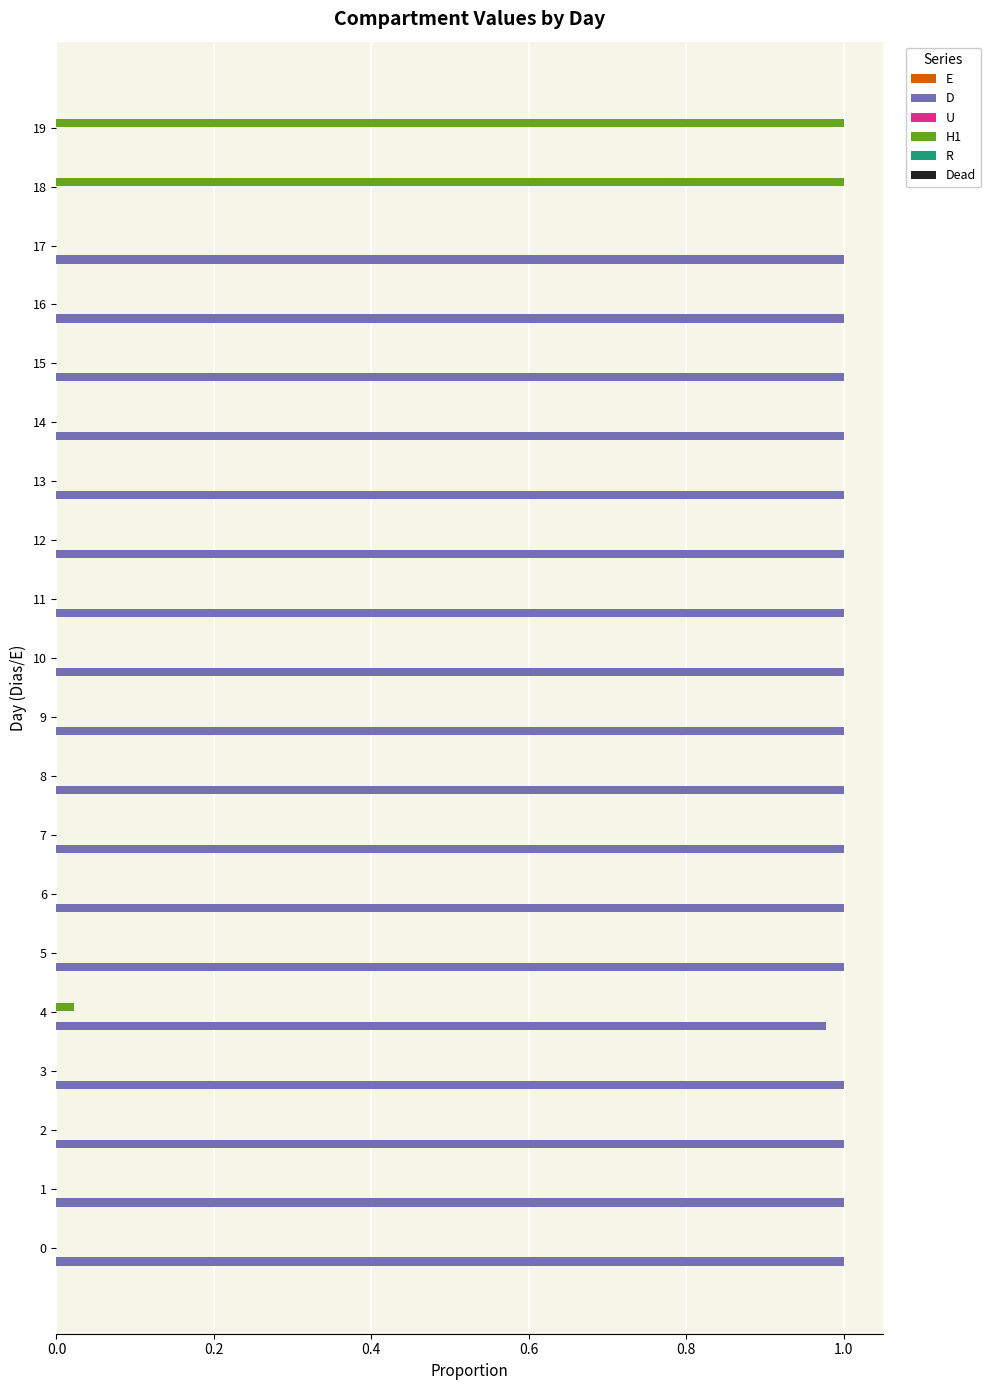

What is the sum of all H1 values?

2.0